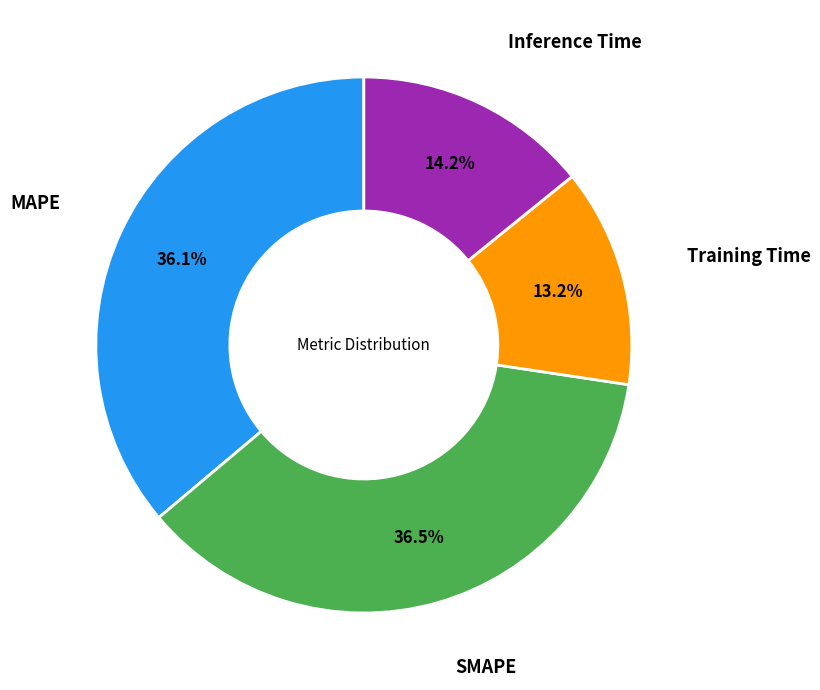

How many segments does this pie chart have?

4